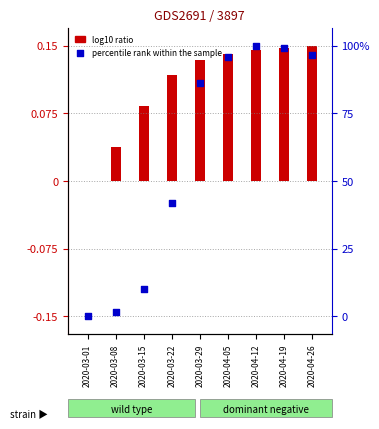

Which has a higher value, 2020-03-22 or 2020-04-26?

2020-04-26